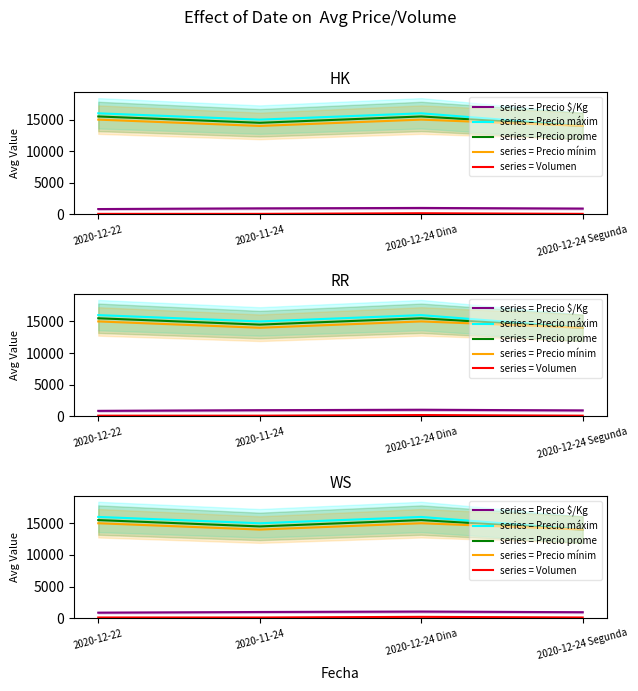

Reading left to right, transcribe all the data shown in this chart.

series = Precio $/Kg: 861	967	1033	933
series = Precio máxim: 16000	15000	16000	14000
series = Precio prome: 15500	14500	15500	14000
series = Precio mínim: 15000	14000	15000	14000
series = Volumen: 100	100	200	100